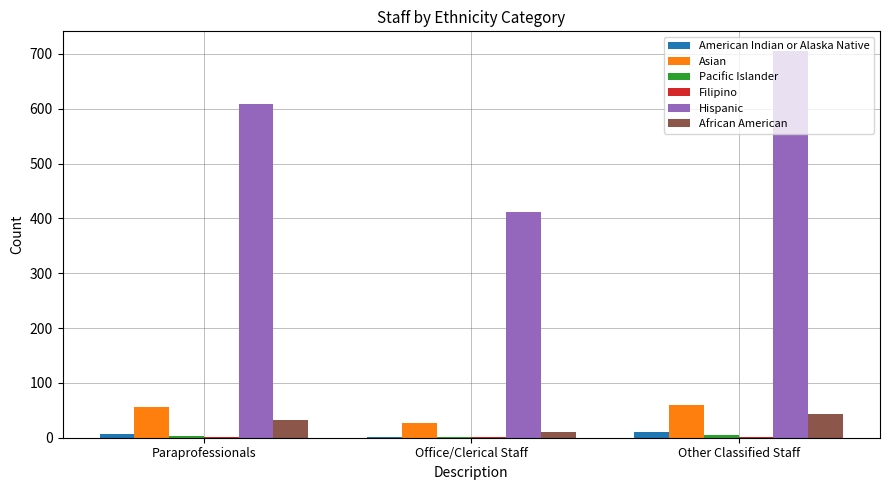

At which category is the sum across all series the highest?

Other Classified Staff